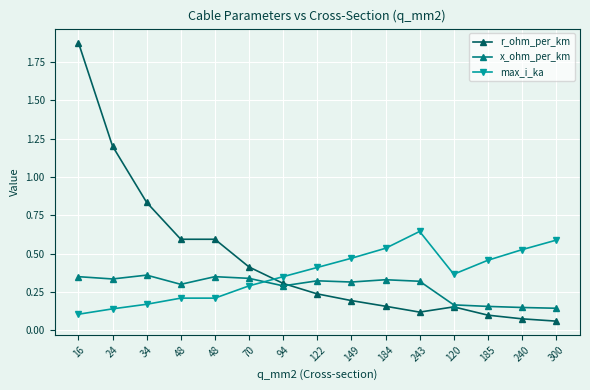

What are all the series names shown in the legend?

r_ohm_per_km, x_ohm_per_km, max_i_ka